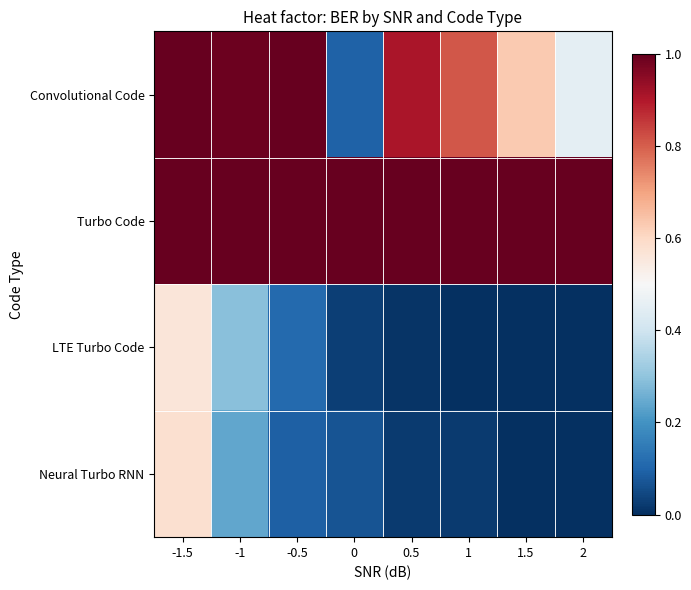

Rank the series at -1.5 from lowest to highest value.

LTE Turbo Code, Neural Turbo RNN, Convolutional Code, Turbo Code